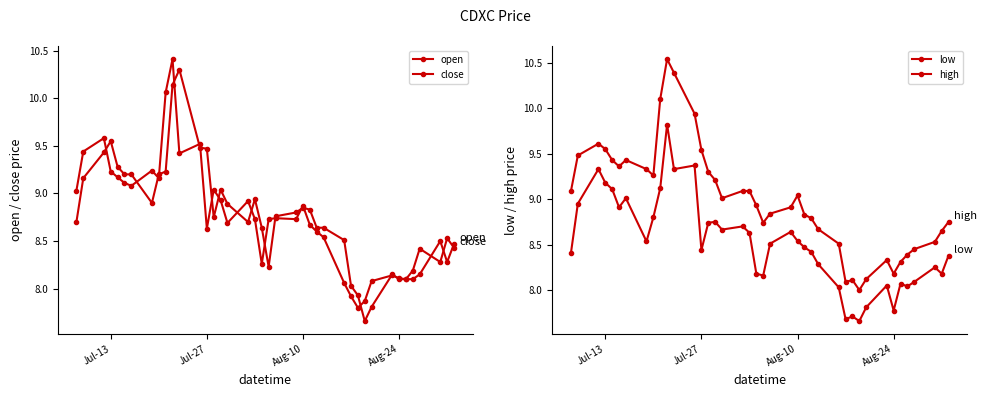

True or false: high has more than 1 interior local peaks.

True